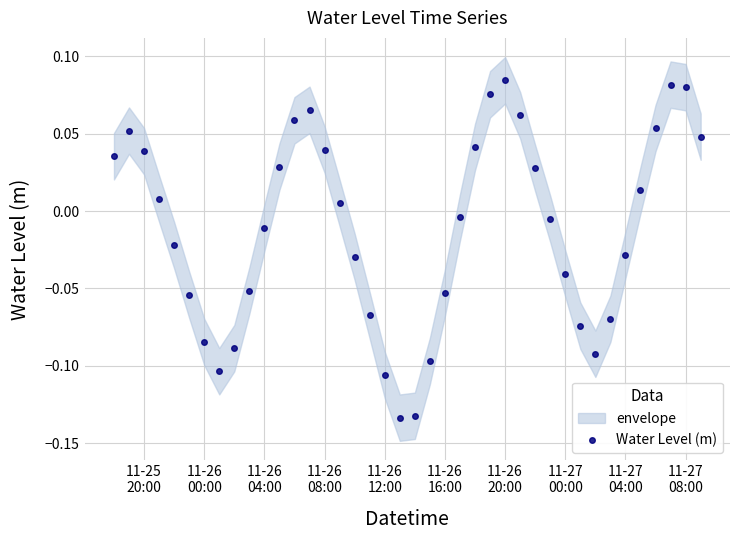

What is the difference between the values at 11-26 08:00 and 11-27 04:00?

0.1